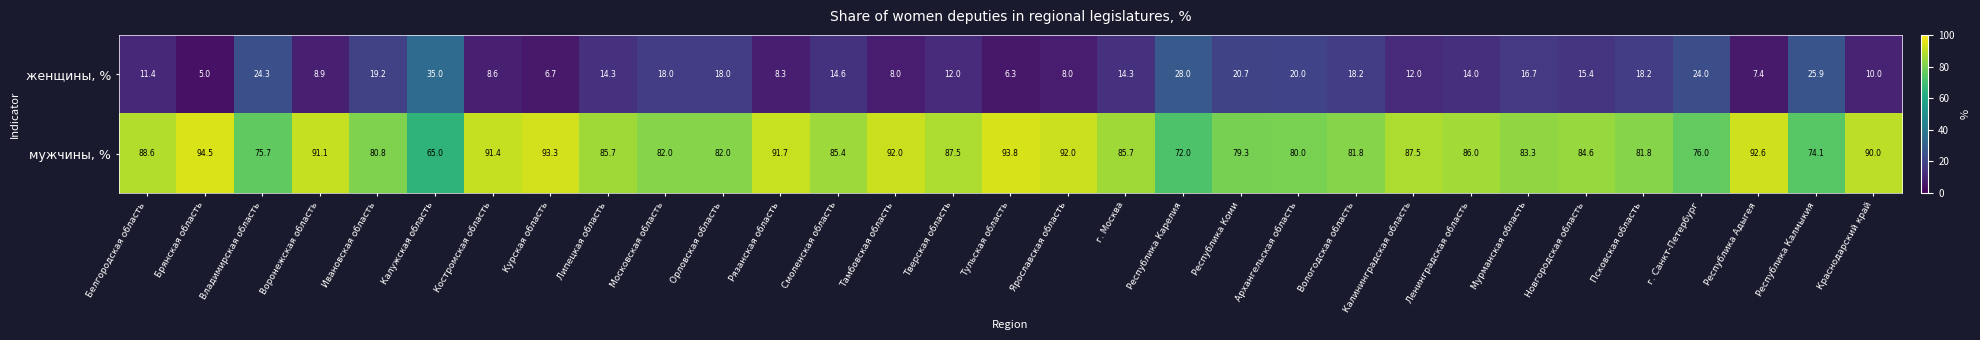

The женщины, % series shows 6.3 at Тульская область. True or false?

True